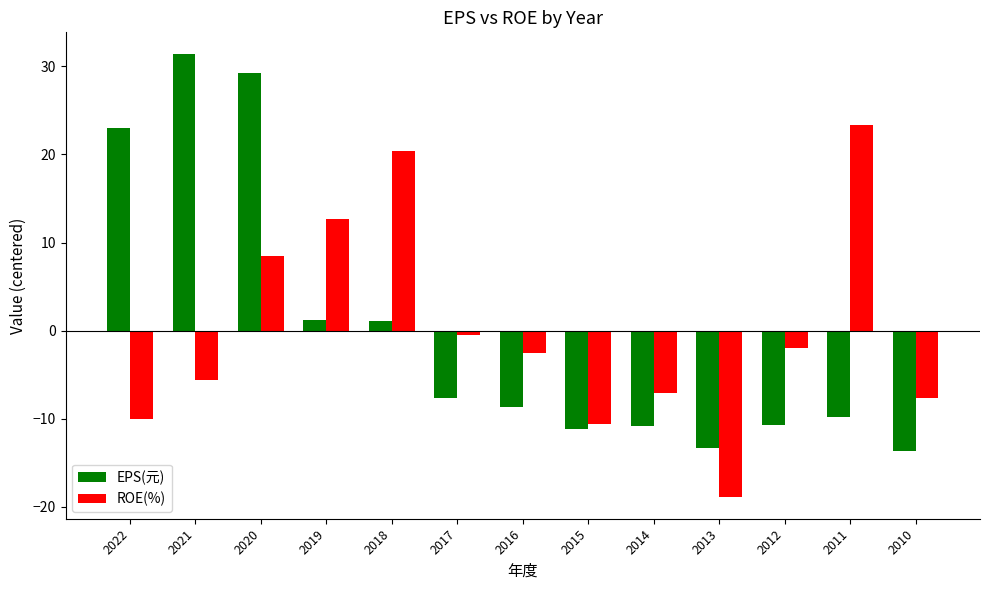

What are all the series names shown in the legend?

EPS(元), ROE(%)